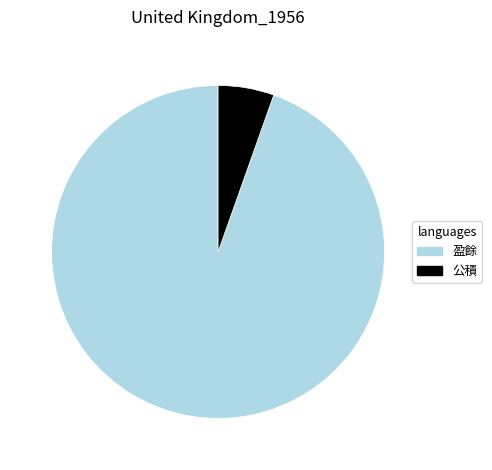

What is the largest slice in the pie chart?

盈餘